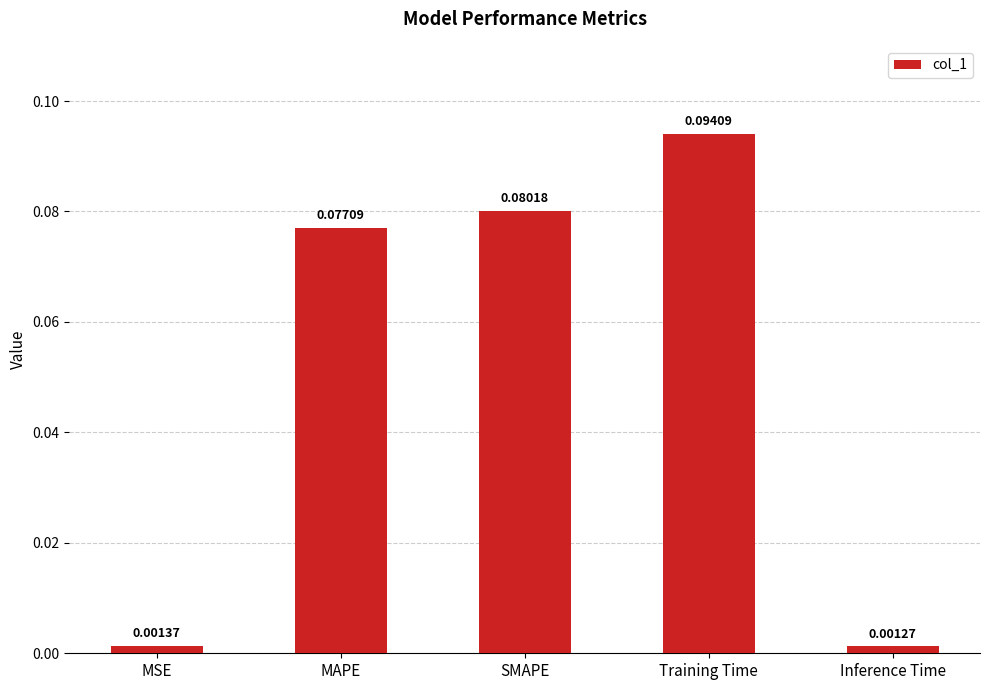

What is the label of the 4th bar from the right?

MAPE